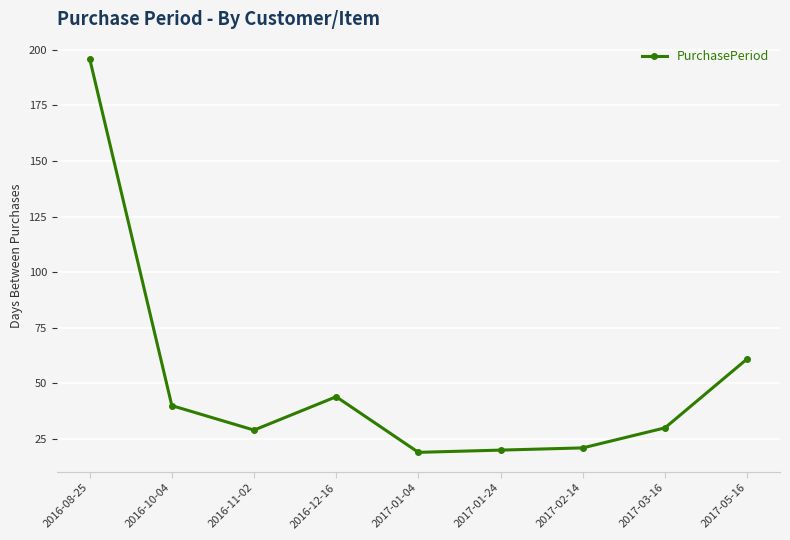

At which category does the chart reach its peak across all series?

2016-08-25